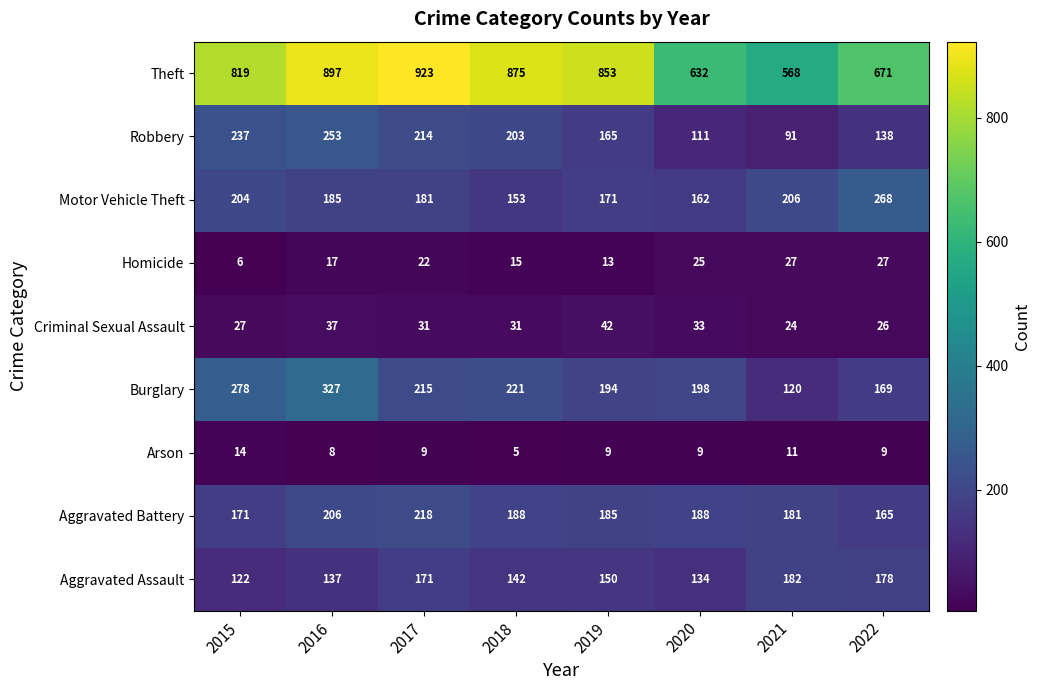

The value of Arson at 2021 is 7. True or false?

False